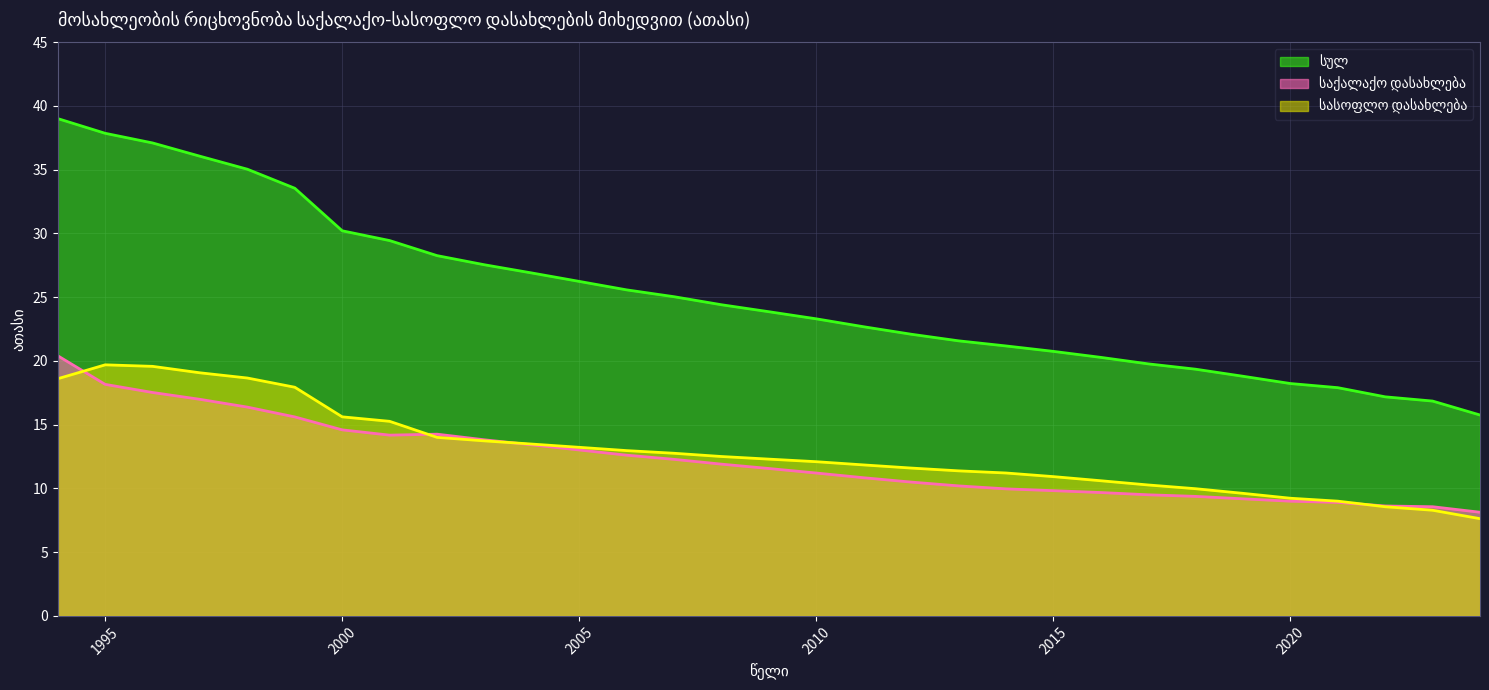

True or false: სასოფლო დასახლება has more than 0 points higher than both neighbors.

True